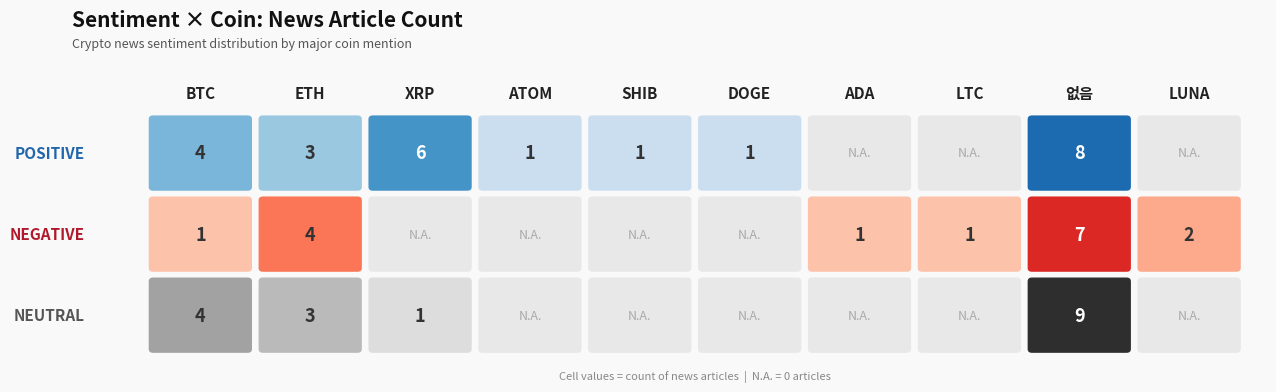

What is the difference between the highest and lowest values at SHIB?

1